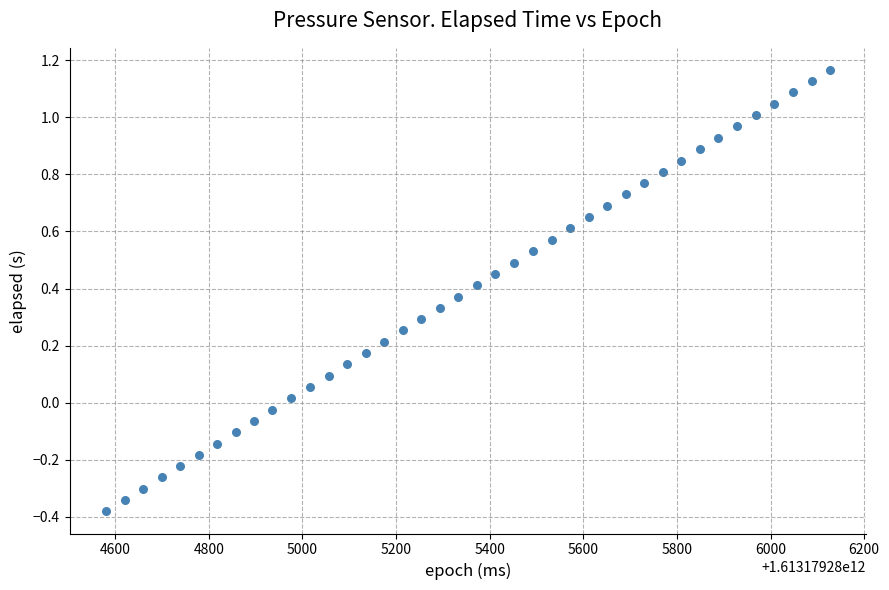

What is the range of Y values (max minus min)?

1.5